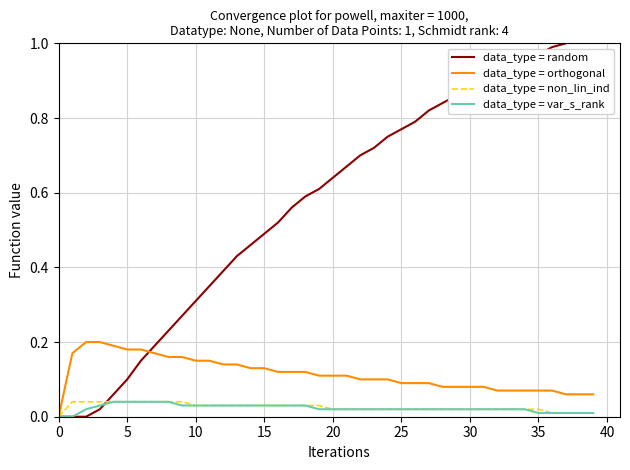

Which has a higher value, 27 or 11?

27